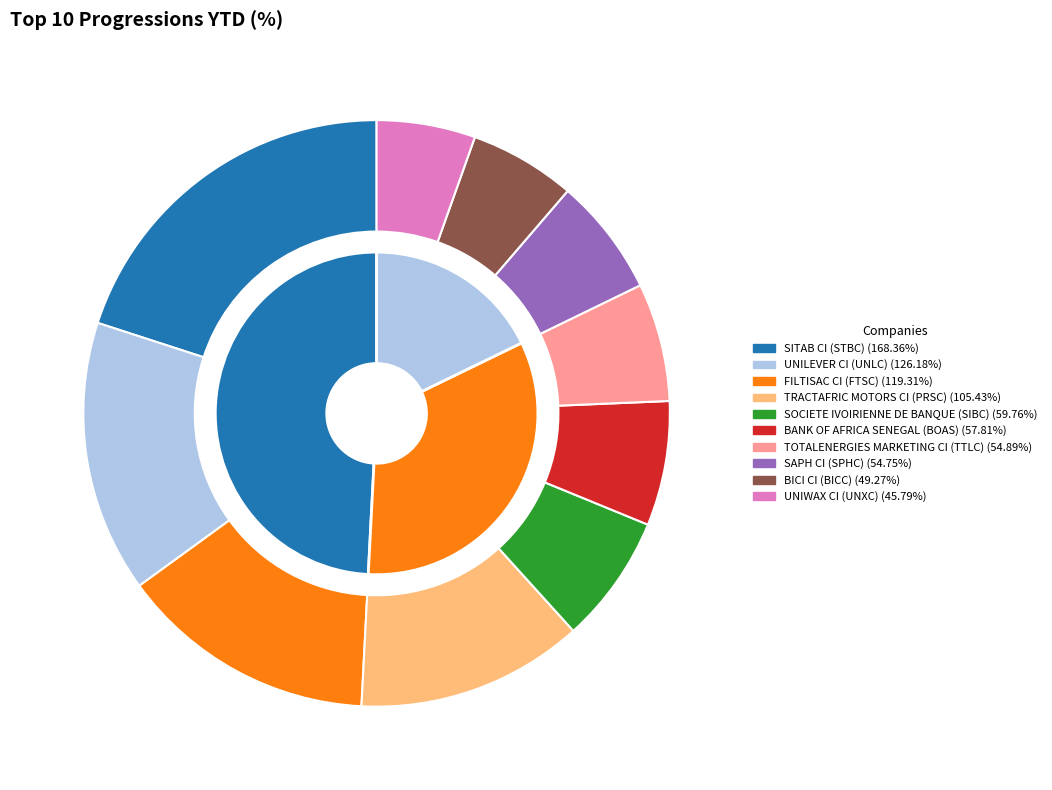

What is the ratio of the value at BICI CI (BICC) to the value at TOTALENERGIES MARKETING CI (TTLC)?

0.9